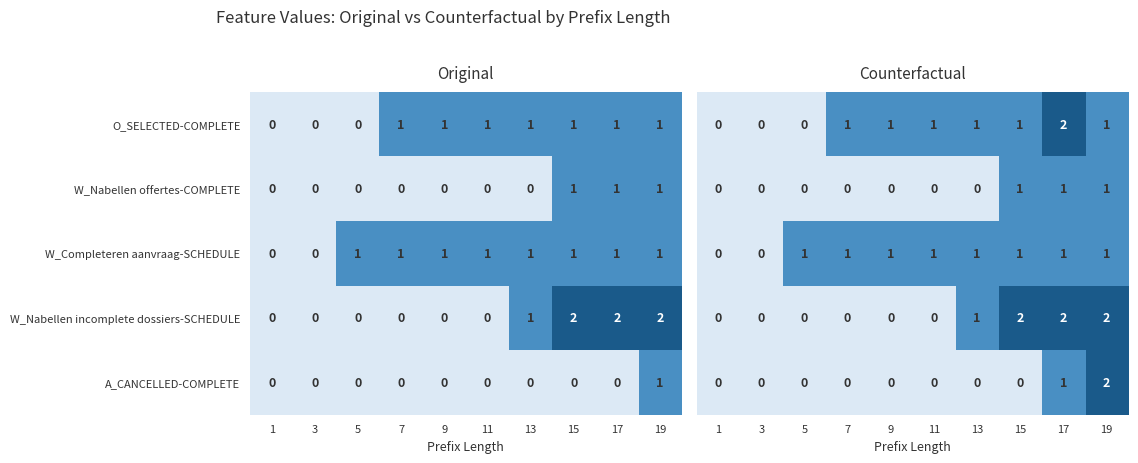

The A_CANCELLED-COMPLETE series shows 0 at 11. True or false?

True